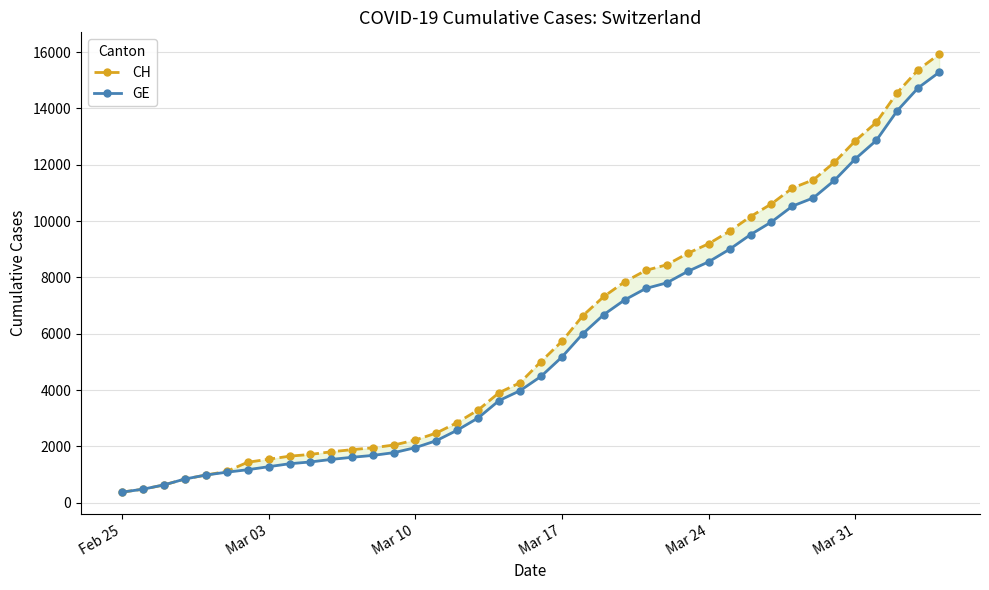

True or false: GE has more than 2 interior local peaks.

False